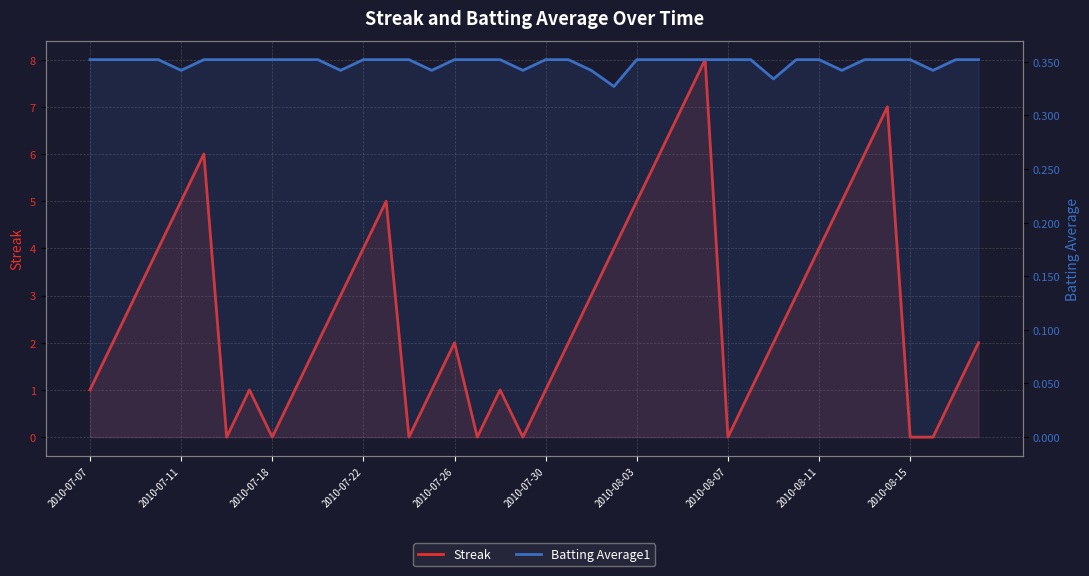

How many Streak values are between 1 and 5?

26